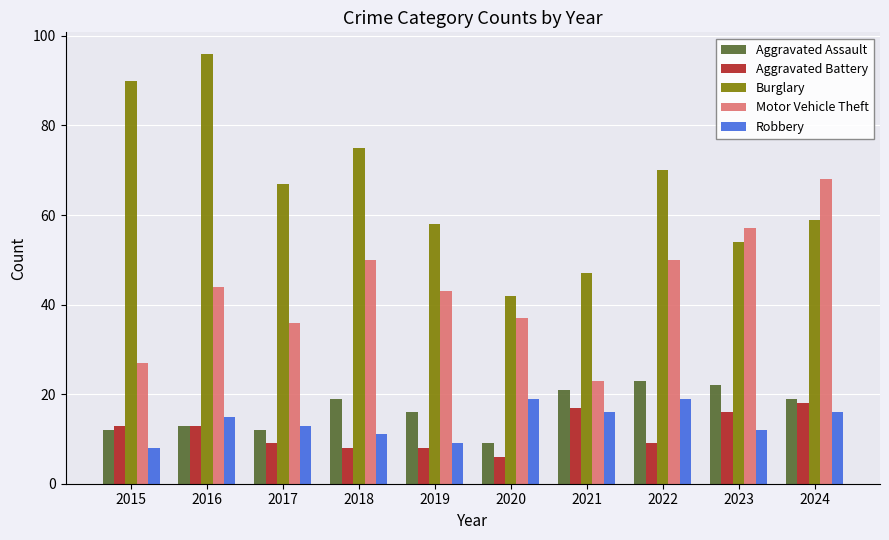

Which label corresponds to the largest value in the chart?

2016